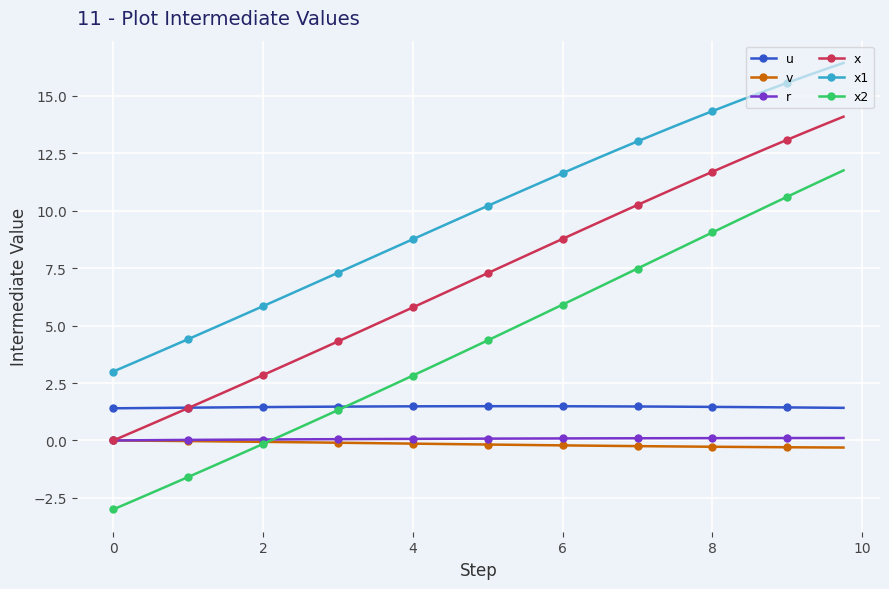

How many distinct data groups are displayed?

6